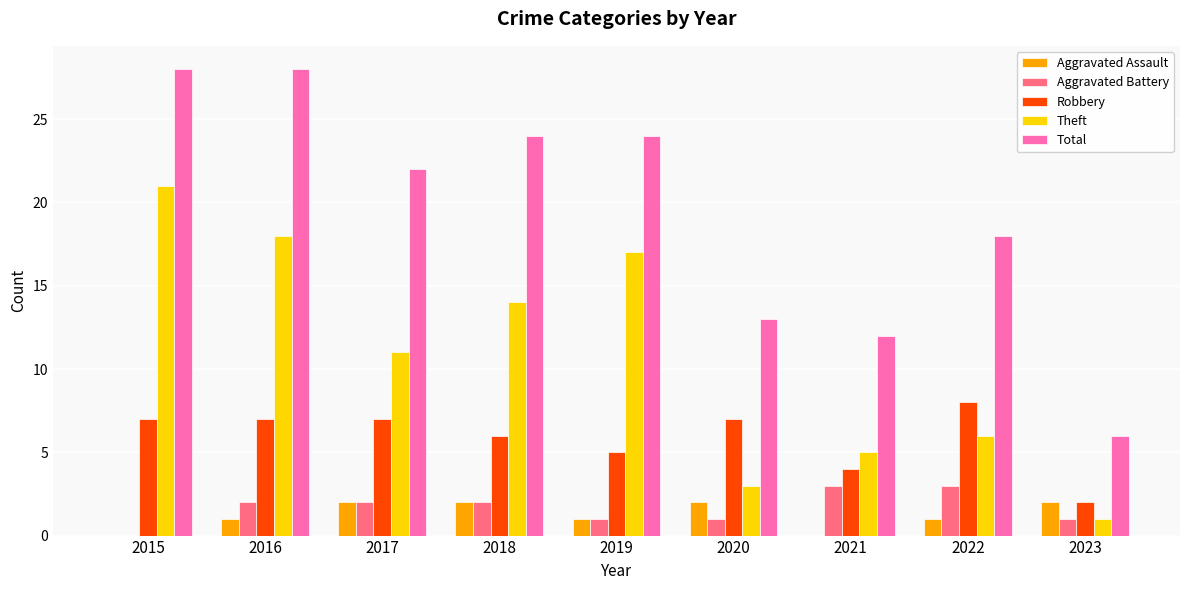

What is the total value across all series at 2023?

12